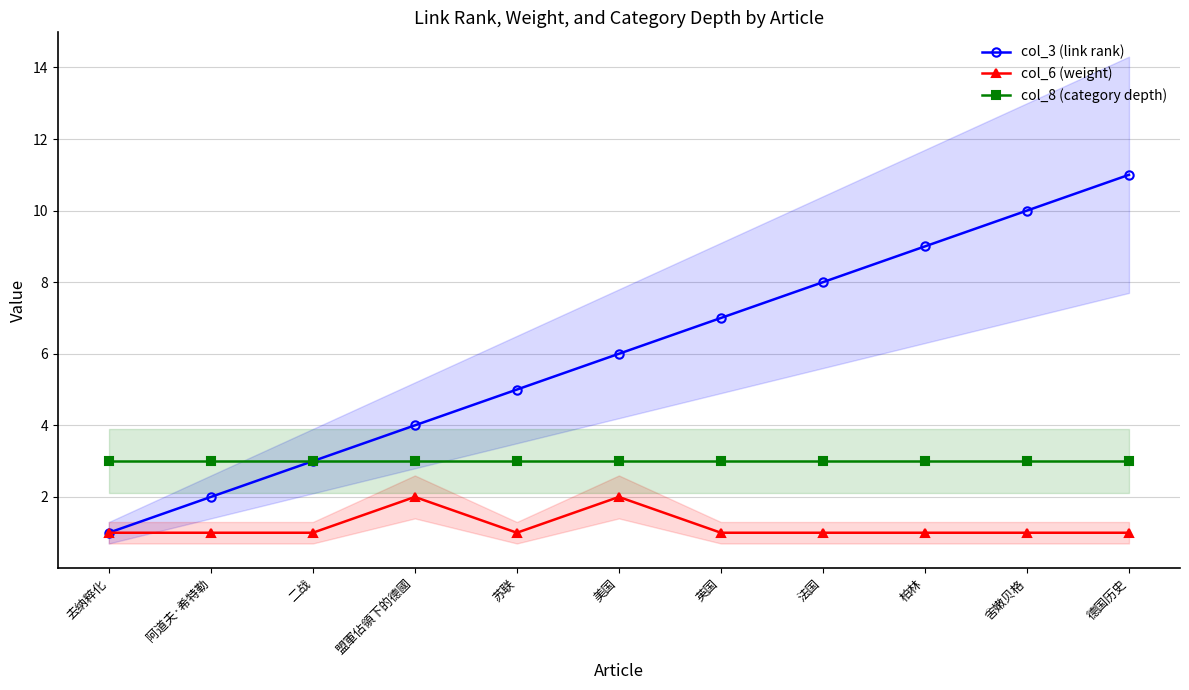

Which series has the largest total across all categories?

col_3 (link rank)